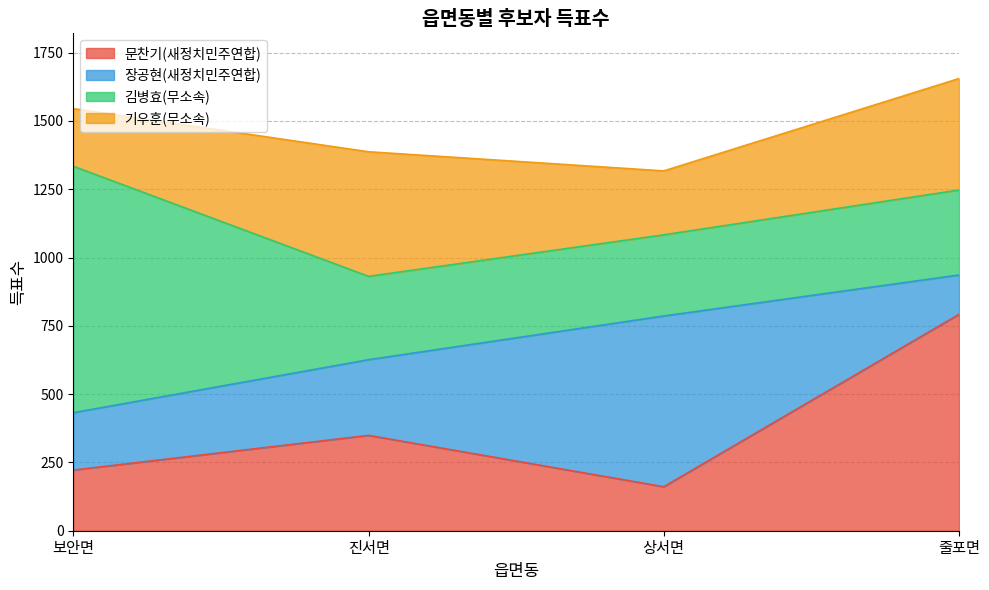

What is the maximum value shown in the chart?

902